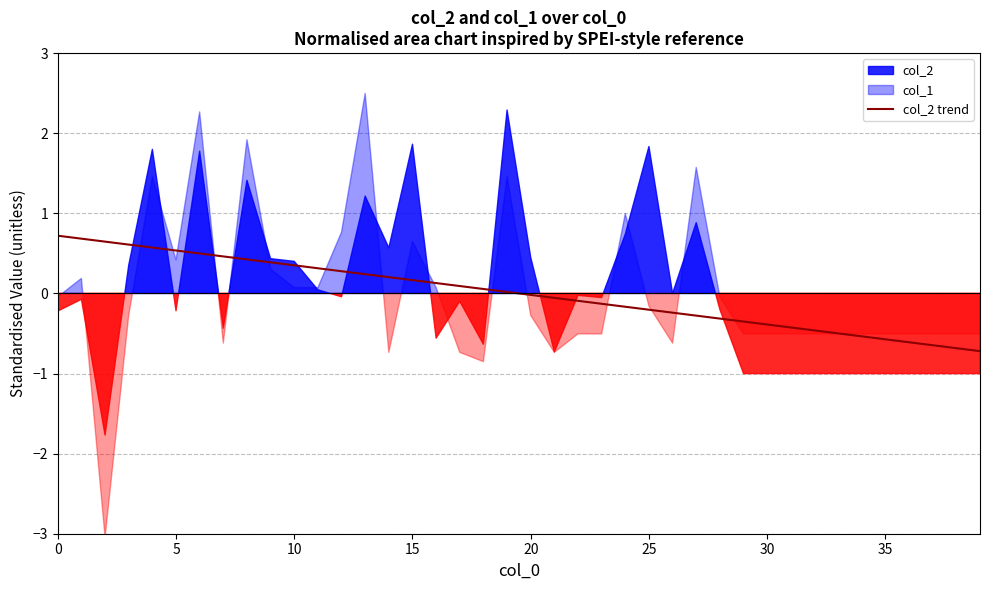

True or false: col_2 trend has a value of 0.3 at 5.

False